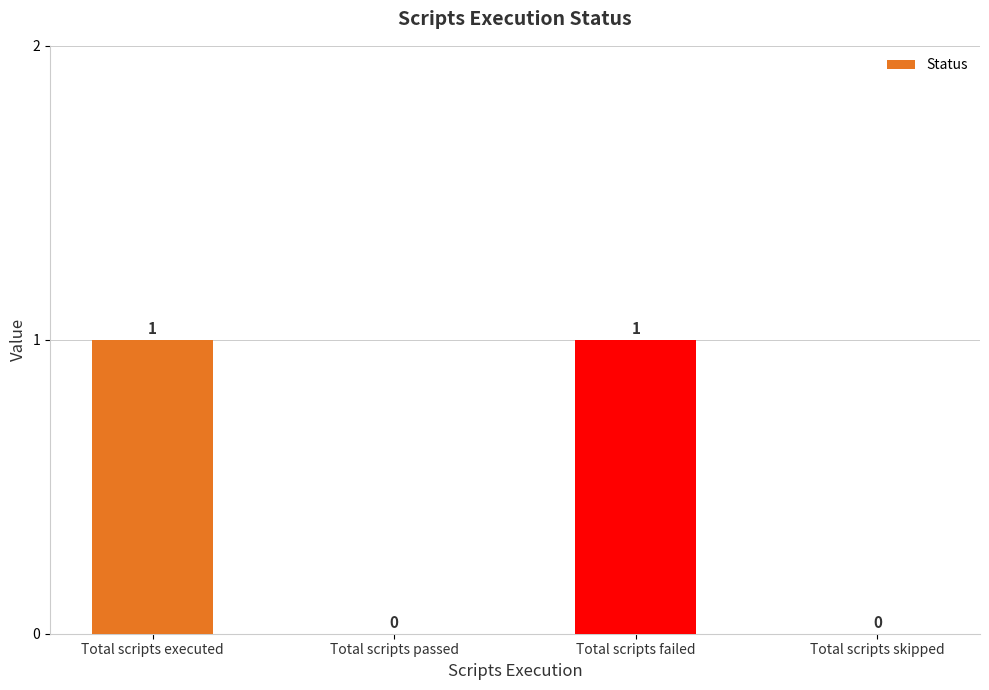

Between Total scripts passed and Total scripts failed, which is larger?

Total scripts failed